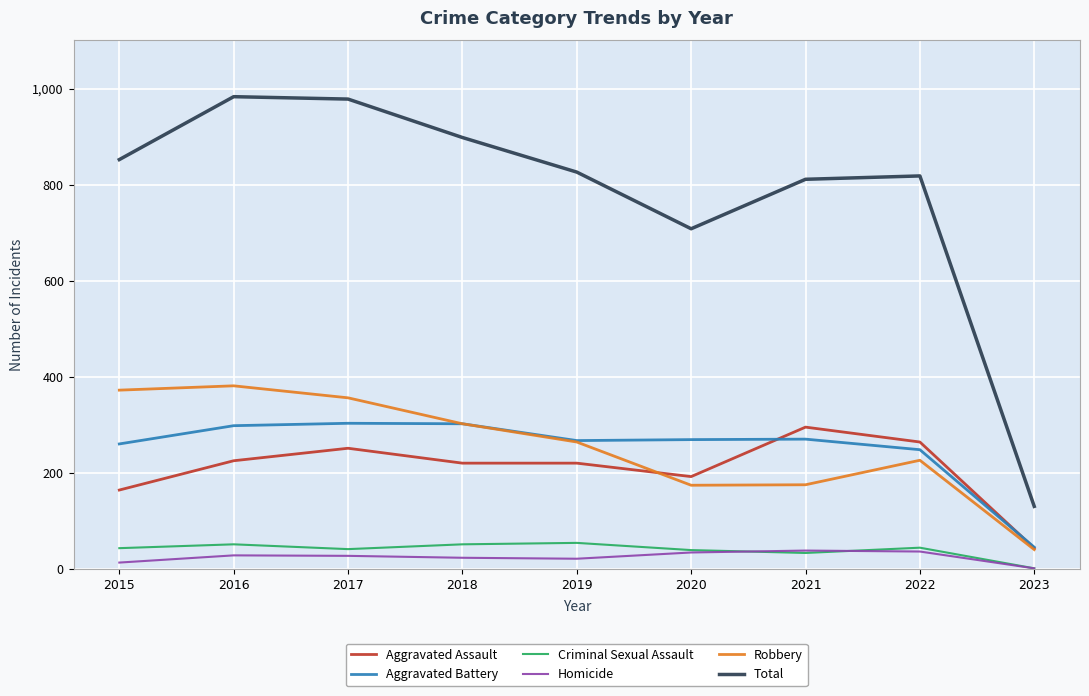

What is the difference between the Criminal Sexual Assault values at 2023 and 2018?

50